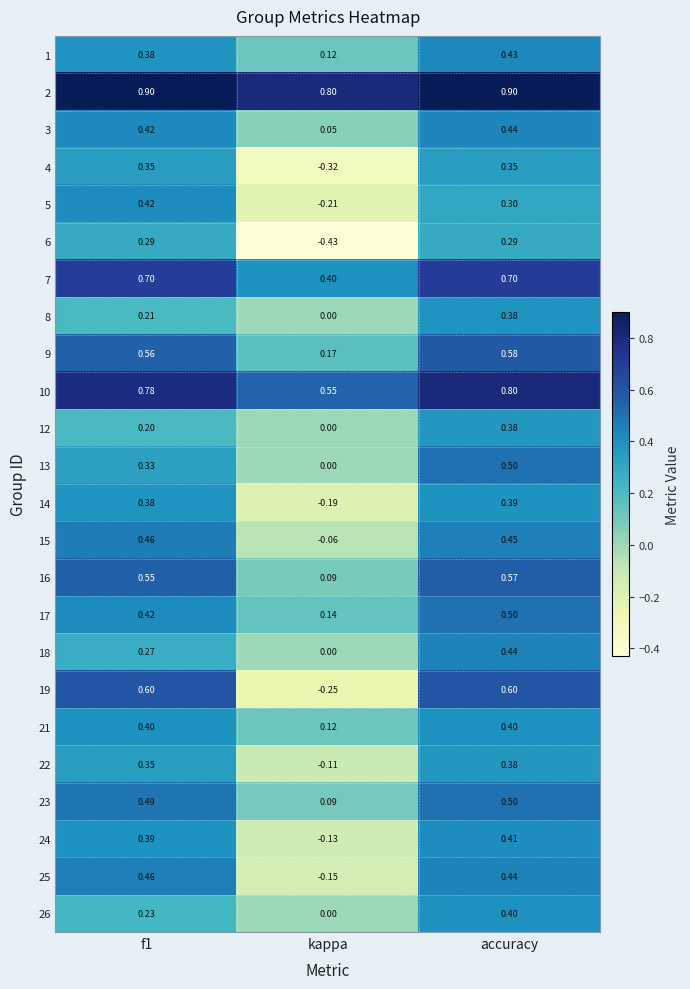

At which category is the sum across all series the highest?

accuracy